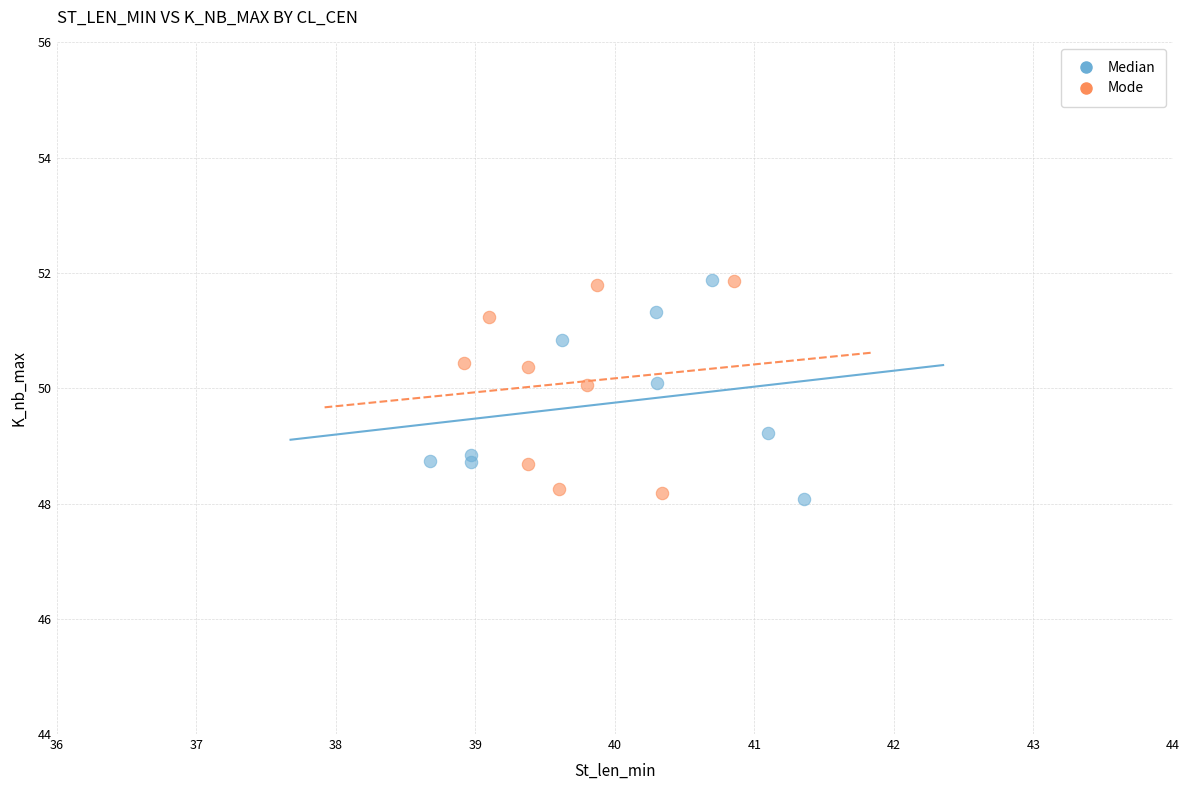

What are all the series names shown in the legend?

Median, Mode